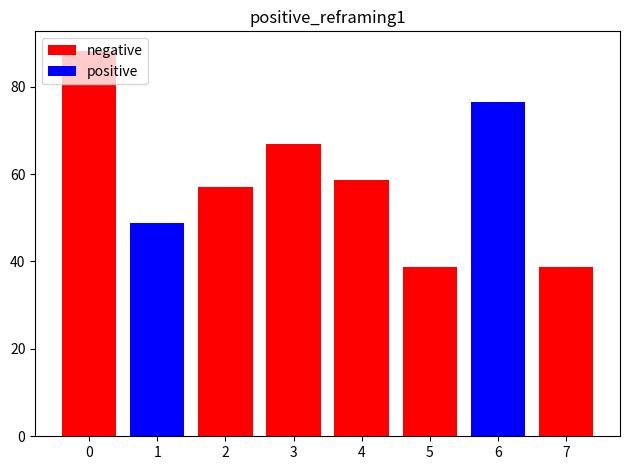

What is the value of the negative bar at the 8th from the left?

38.8